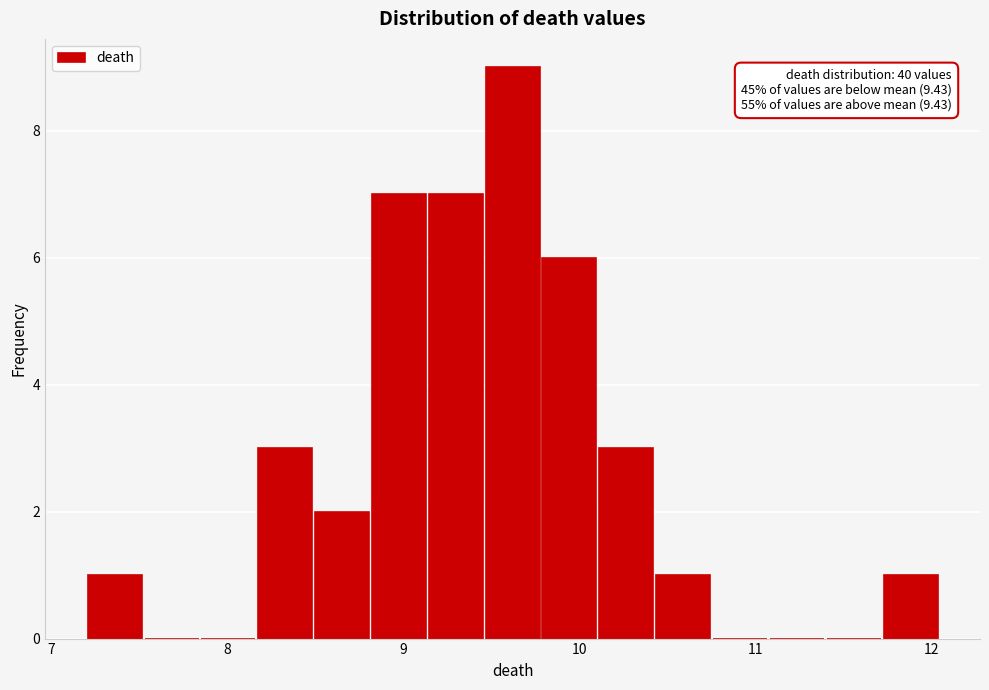

Read against the x-axis, roughly where is the centre of the tallest bar?

9.6